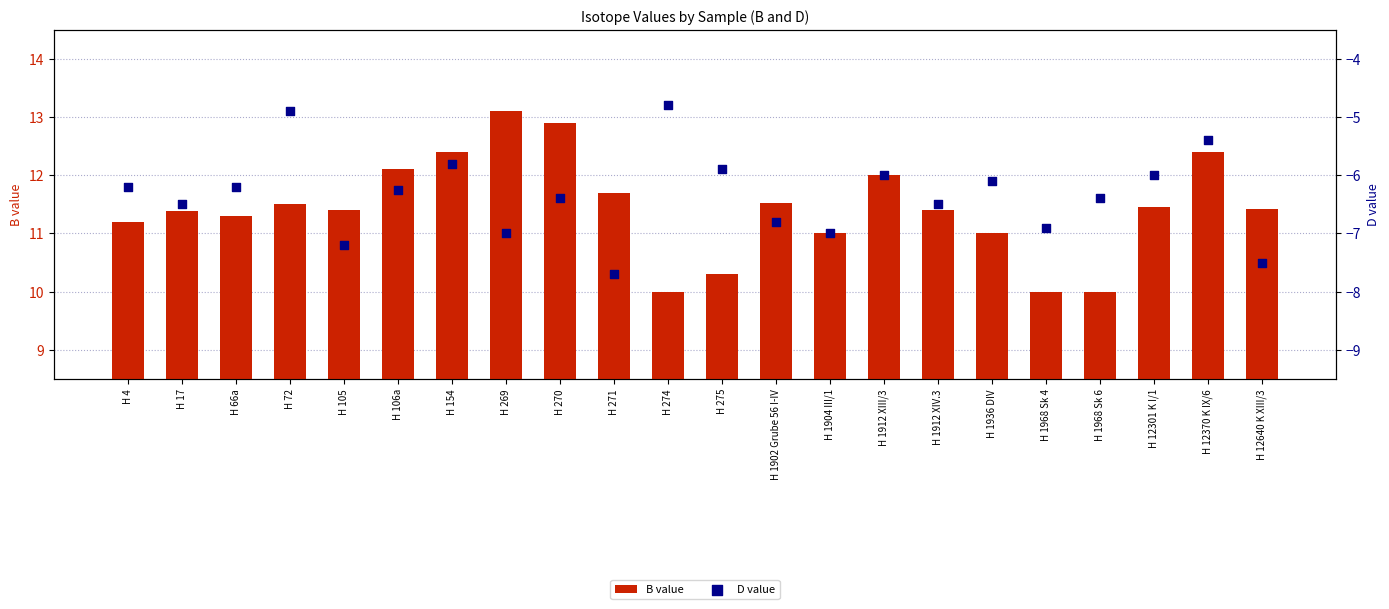

Which series has the largest total across all categories?

B value